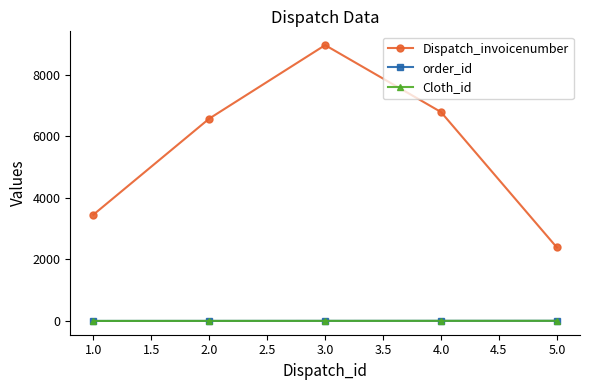

Does the chart have visible grid lines?

No